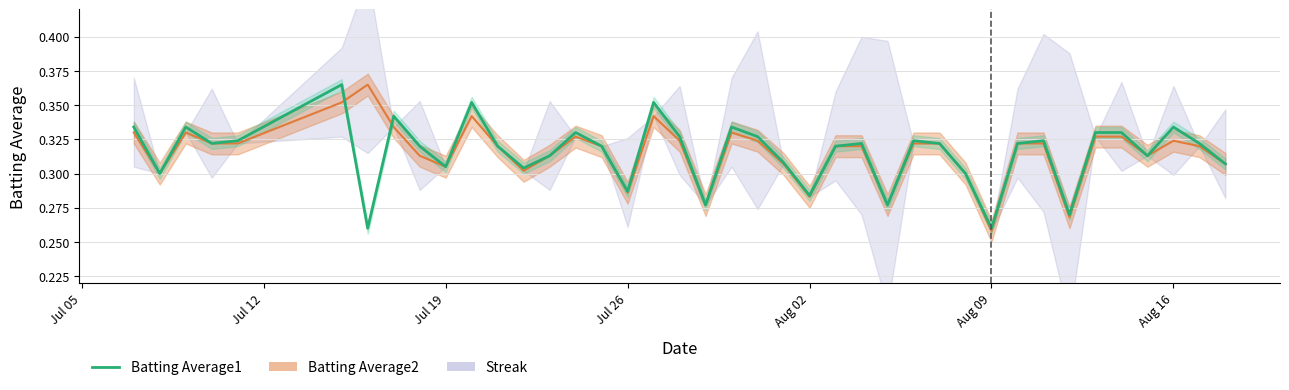

True or false: Batting Average1 and Batting Average2 intersect in this chart.

True